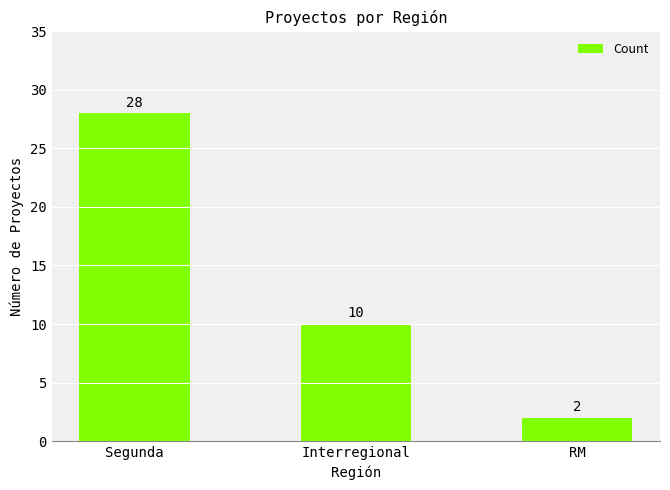

Approximately how many times larger is the value at RM compared to Interregional?

0.2